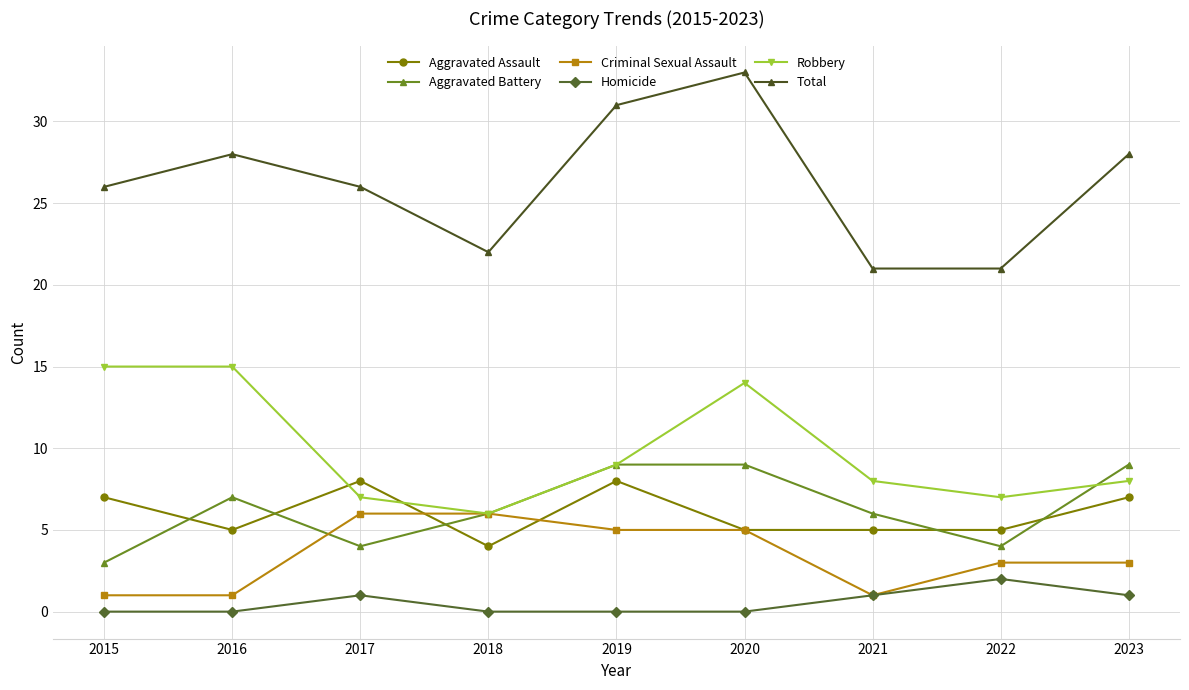

Reading right to left, what are all the values shown in this chart?

Aggravated Assault: 7	5	5	5	8	4	8	5	7
Aggravated Battery: 9	4	6	9	9	6	4	7	3
Criminal Sexual Assault: 3	3	1	5	5	6	6	1	1
Homicide: 1	2	1	0	0	0	1	0	0
Robbery: 8	7	8	14	9	6	7	15	15
Total: 28	21	21	33	31	22	26	28	26